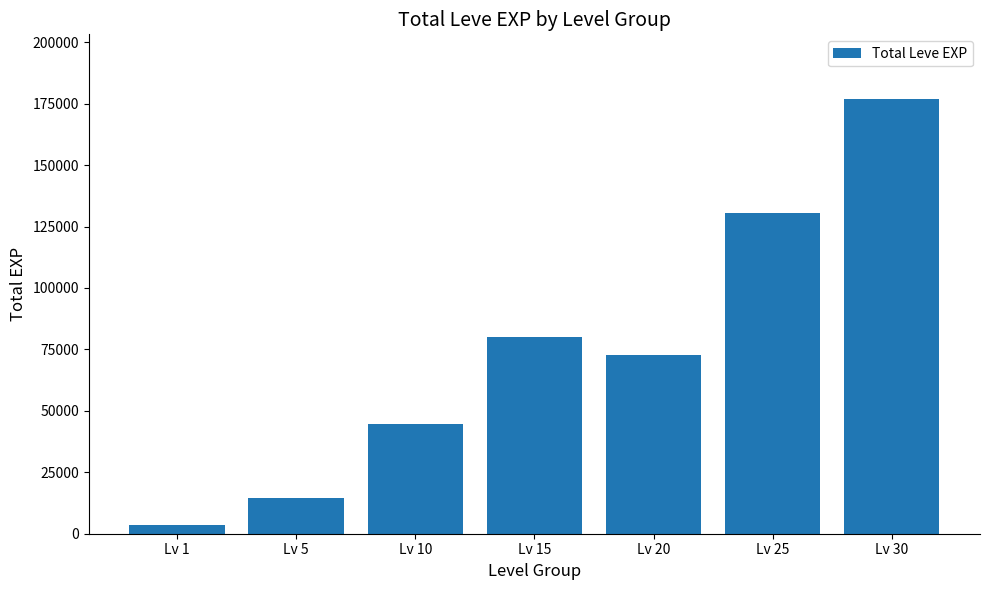

Which category has the highest value across all series?

Lv 30